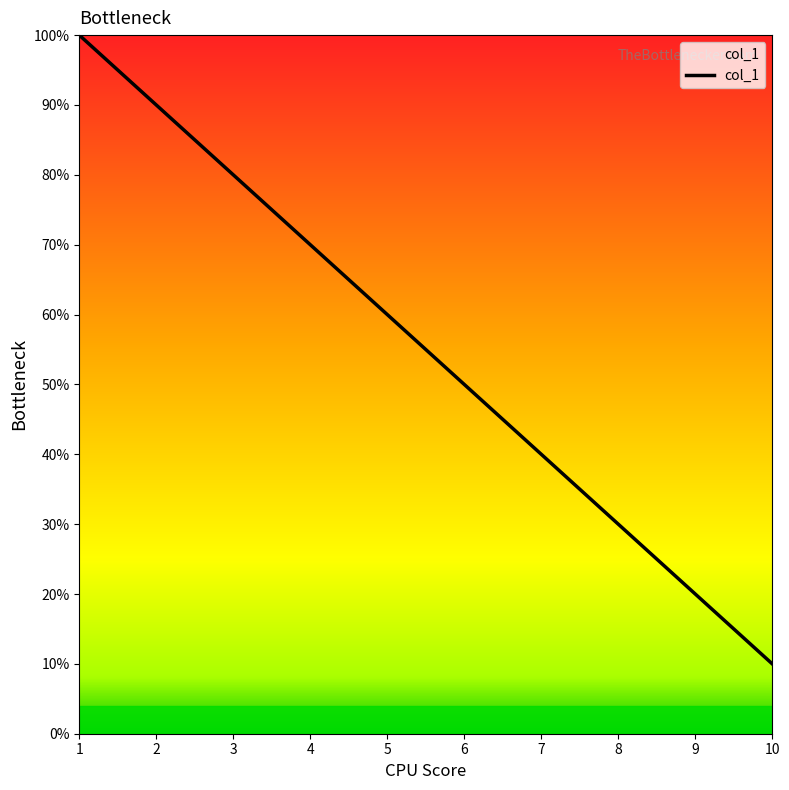

Does the chart display data point markers on the line(s)?

No